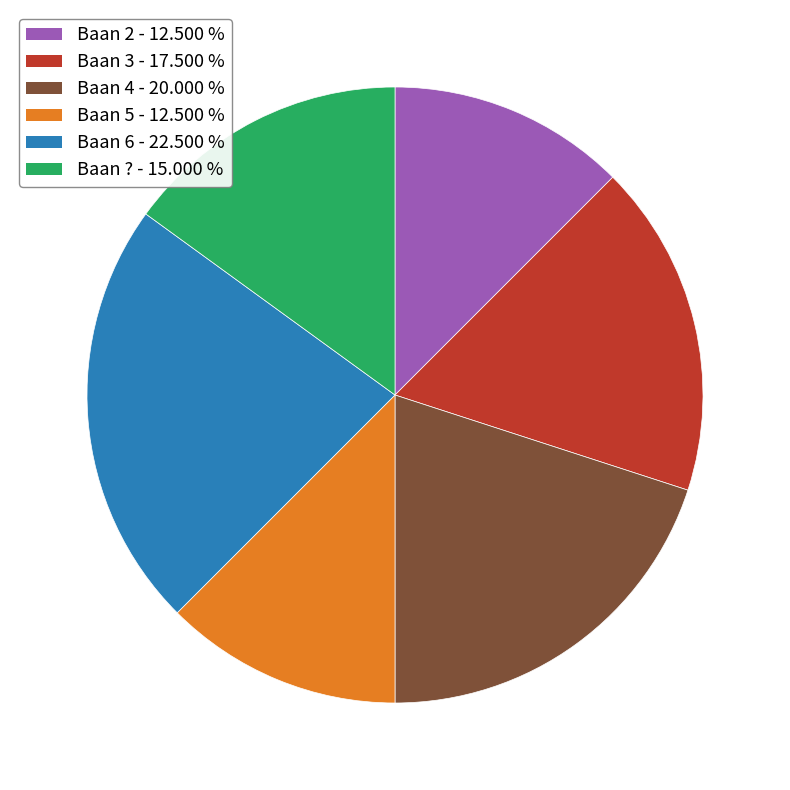

Which has a higher value, Baan 6 or Baan 5?

Baan 6